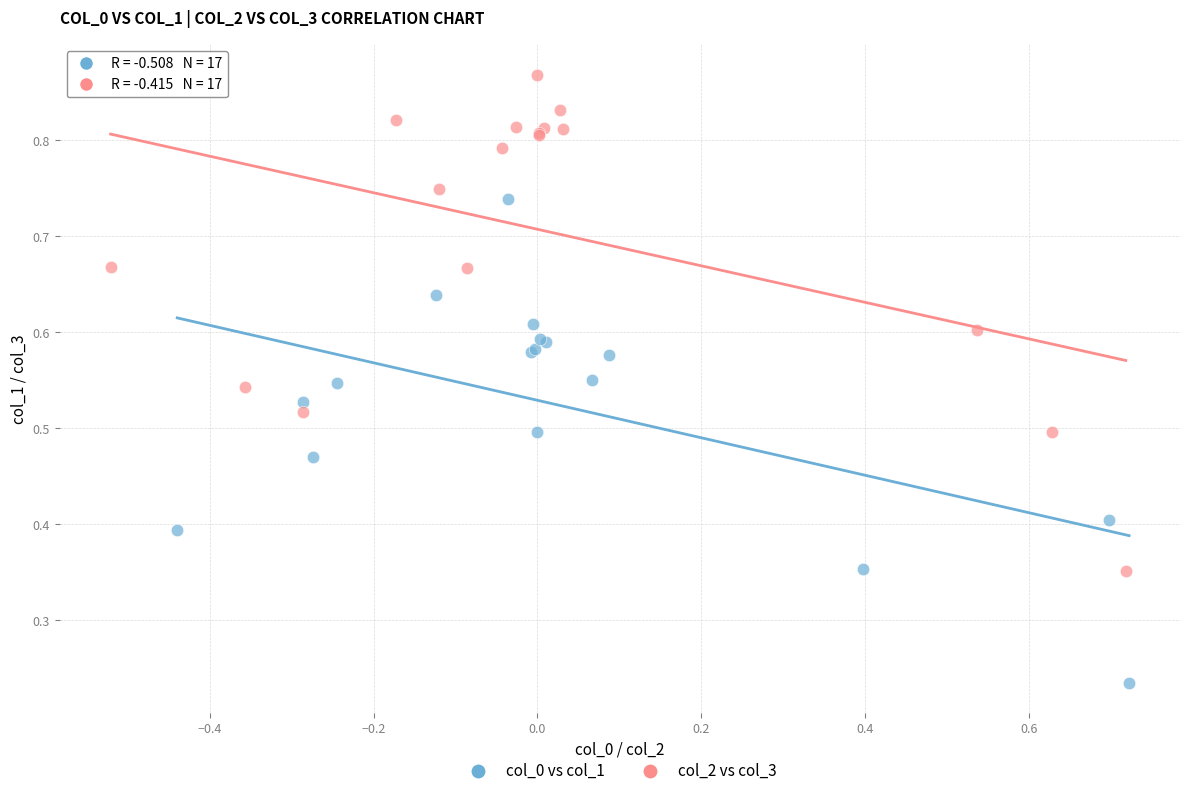

Which series contains the highest Y value?

col_2 vs col_3